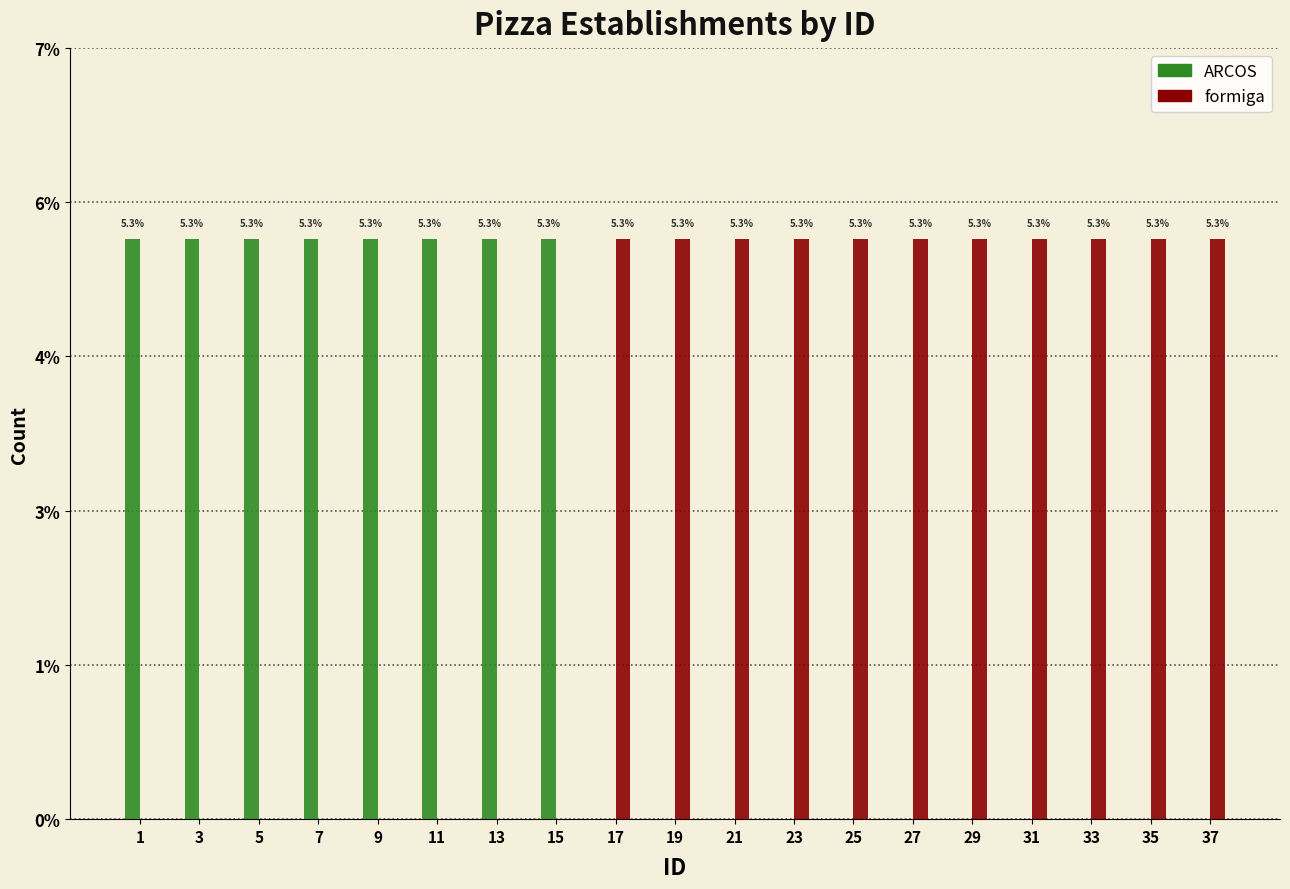

Are the bars grouped side by side (vs. stacked)?

Yes